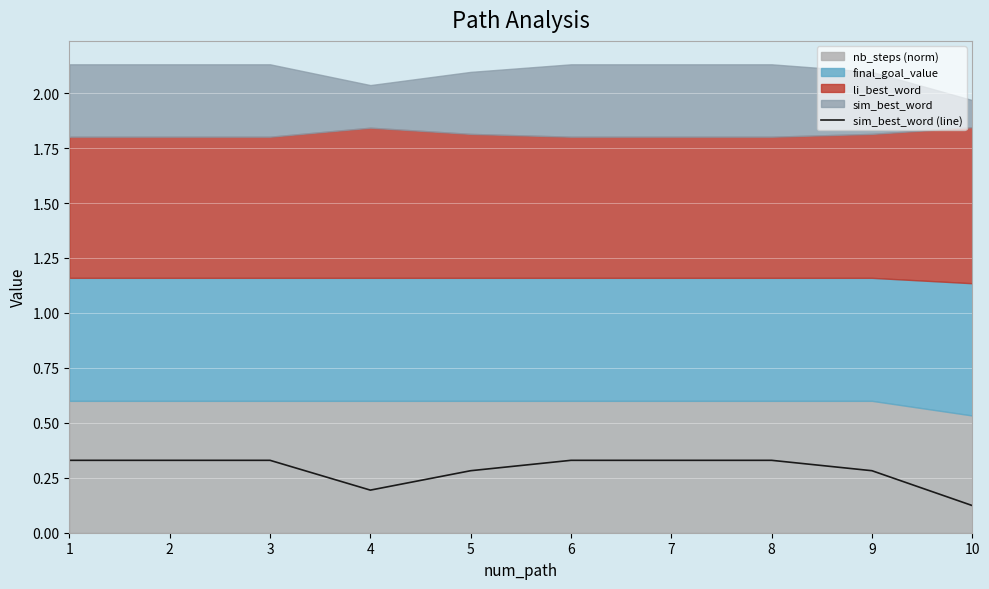

True or false: the data has more than 0 interior local peaks.

False